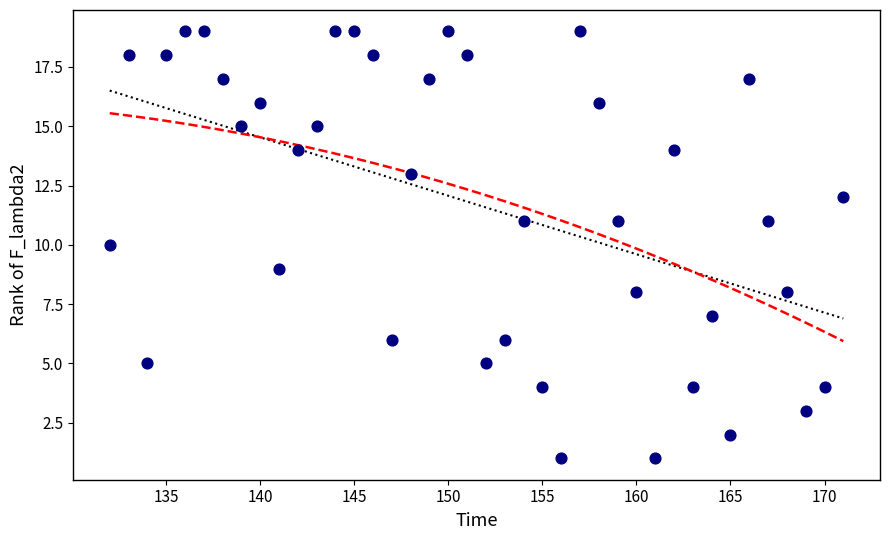

What is the range of Y values (max minus min)?

18